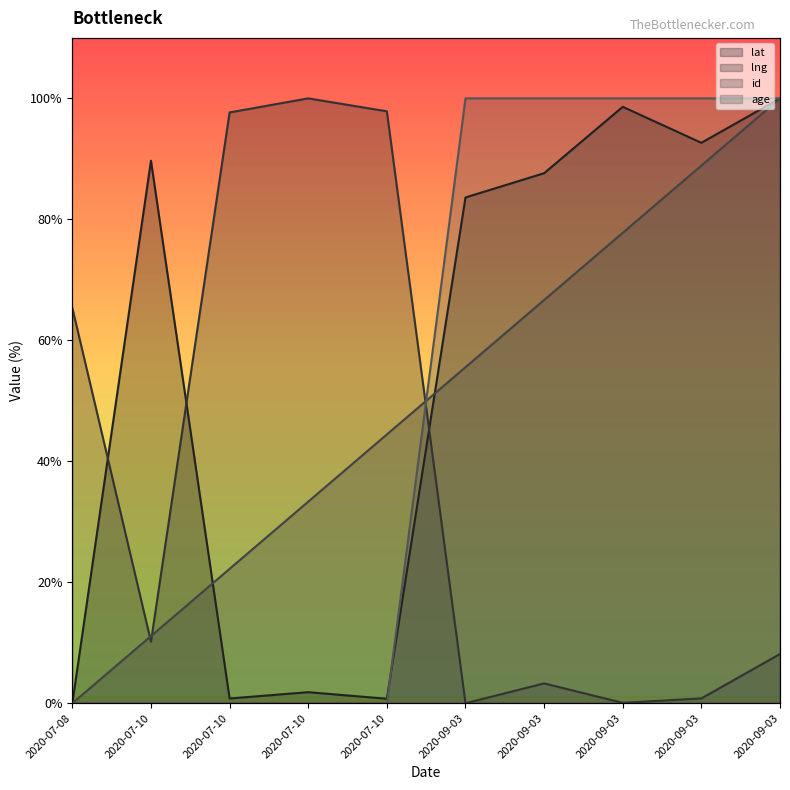

Reading right to left, list all the values displayed in this chart.

lat: 100.0	92.7	98.6	87.6	83.6	0.7	1.8	0.8	89.7	0.0
lng: 8.1	0.8	0.1	3.3	0.0	97.9	100.0	97.7	10.2	65.4
id: 100.0	88.9	77.8	66.7	55.6	44.4	33.3	22.2	11.1	0.0
age: 100.0	100.0	100.0	100.0	100.0	0.0	0.0	0.0	0.0	0.0